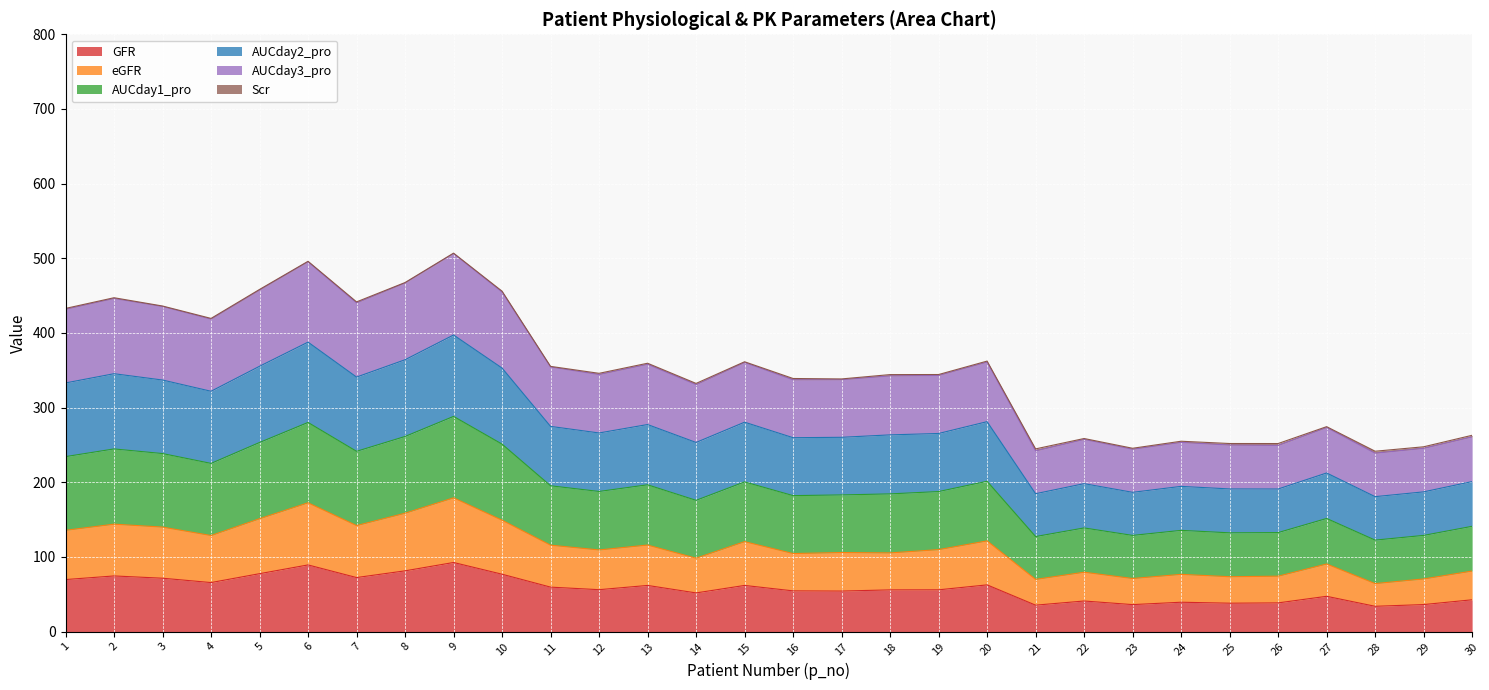

List the labels in order of AUCday2_pro value, largest first.

9, 6, 8, 5, 10, 2, 7, 3, 1, 4, 20, 15, 13, 11, 12, 19, 18, 17, 16, 14, 27, 30, 22, 24, 25, 26, 29, 23, 21, 28